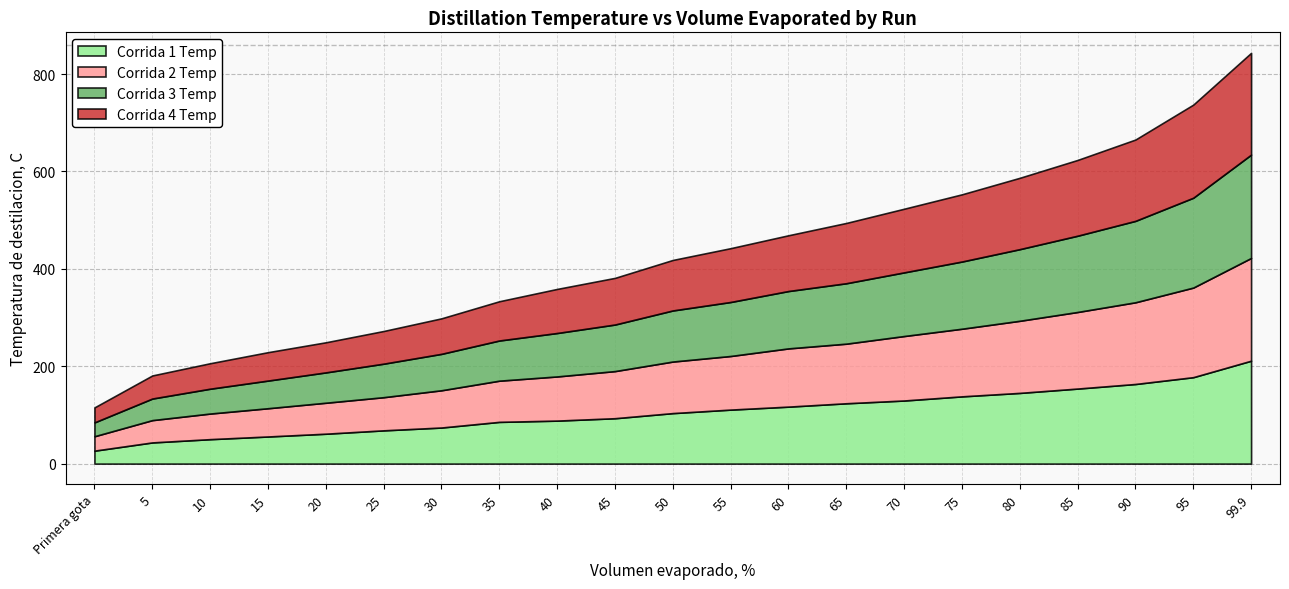

Where is Corrida 2 Temp nearest to the value 120?

60